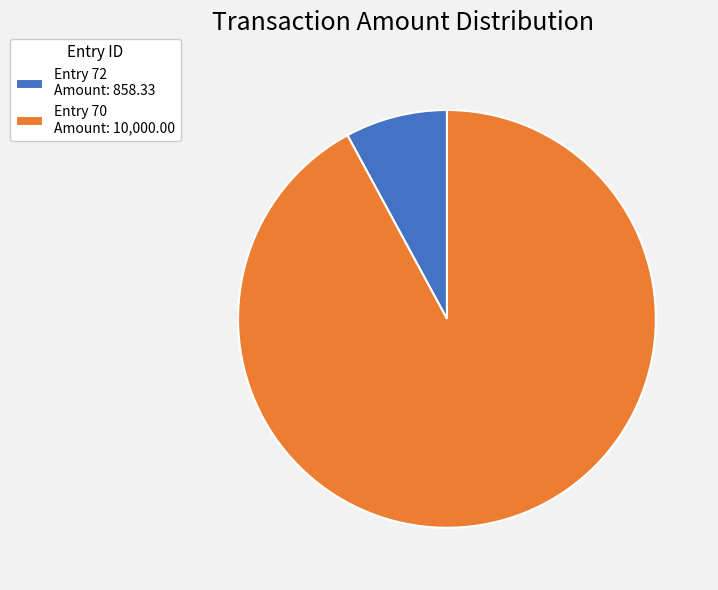

The Entry 72 Amount: 858.33 slice represents 22% of the pie. True or false?

False